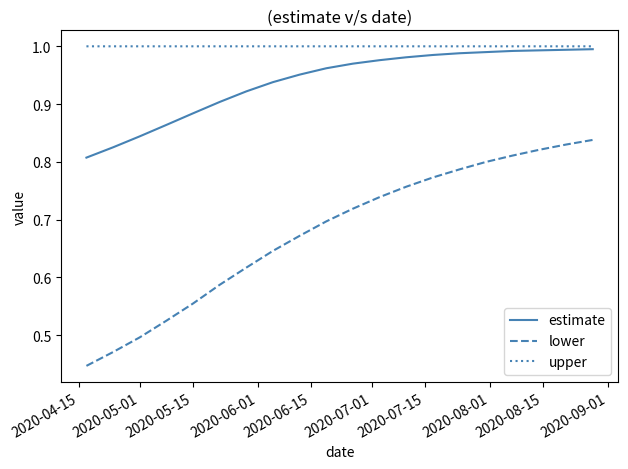

Which series has the largest total across all categories?

upper